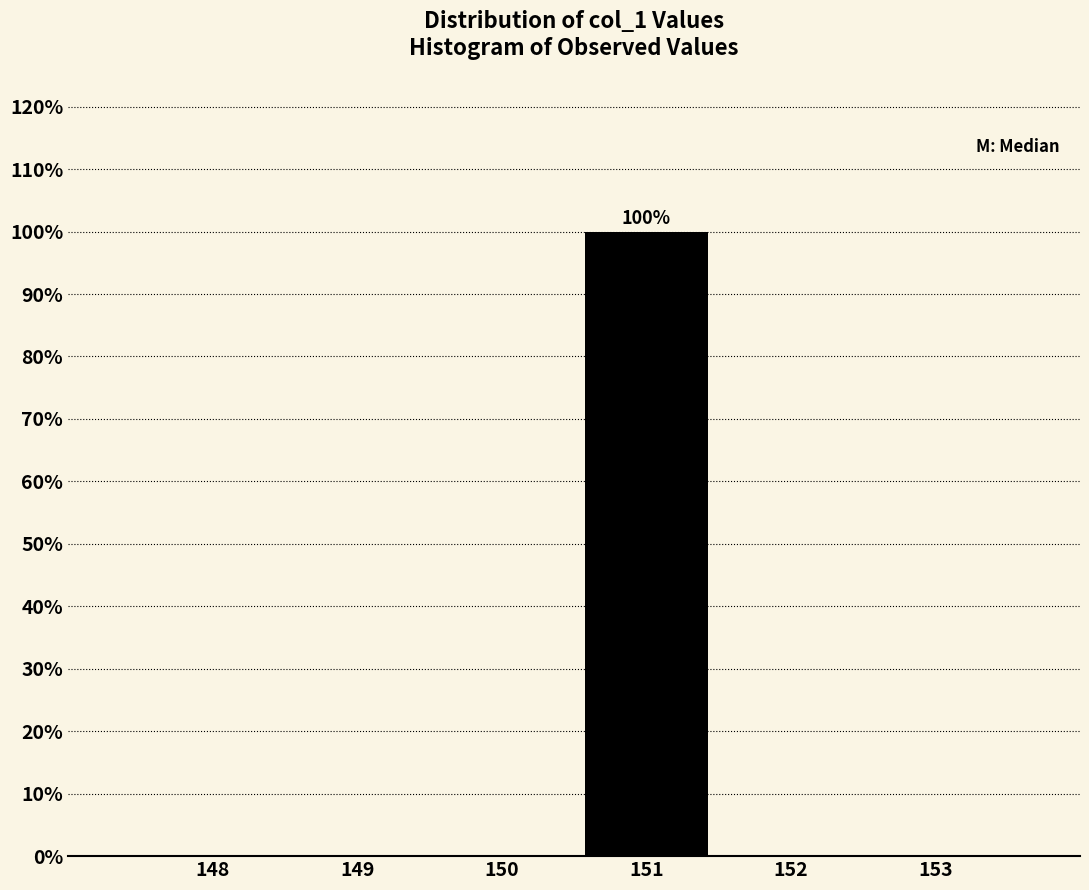

Reading left to right, extract all data points from this chart.

148=0	149=0	150=0	151=100	152=0	153=0